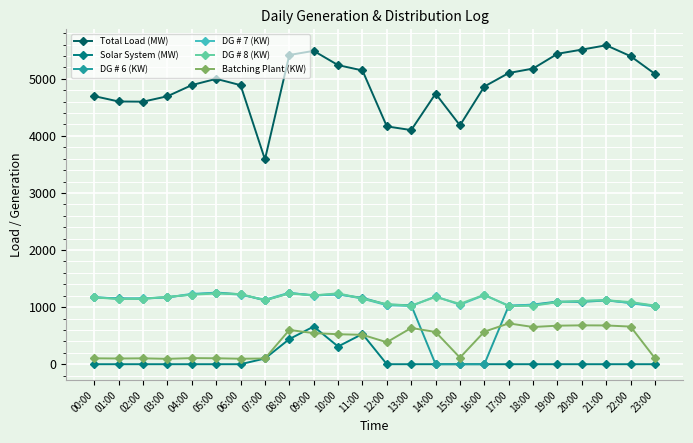

In Total Load (MW), how many points are lower than both neighbors (excluding endpoints)?

4